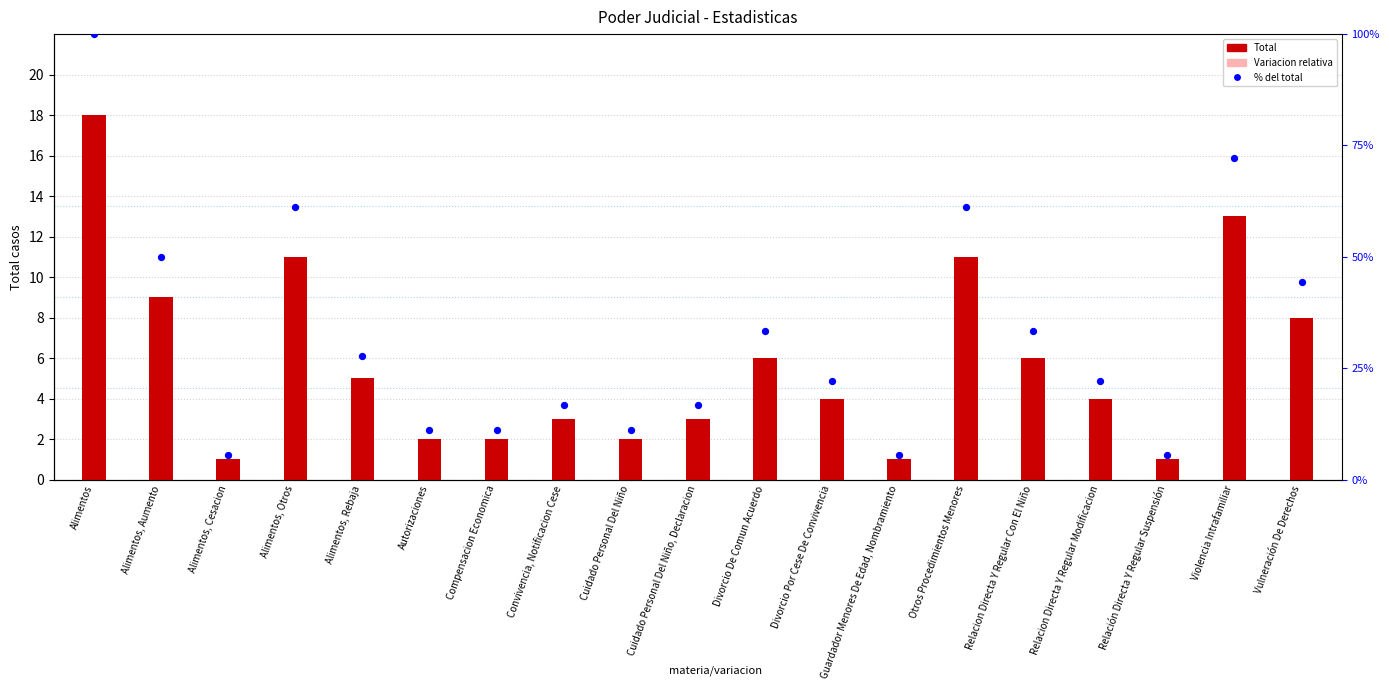

Is the value of Variacion relativa at Guardador Menores De Edad, Nombramiento greater than the value of Total at Compensacion Economica?

No